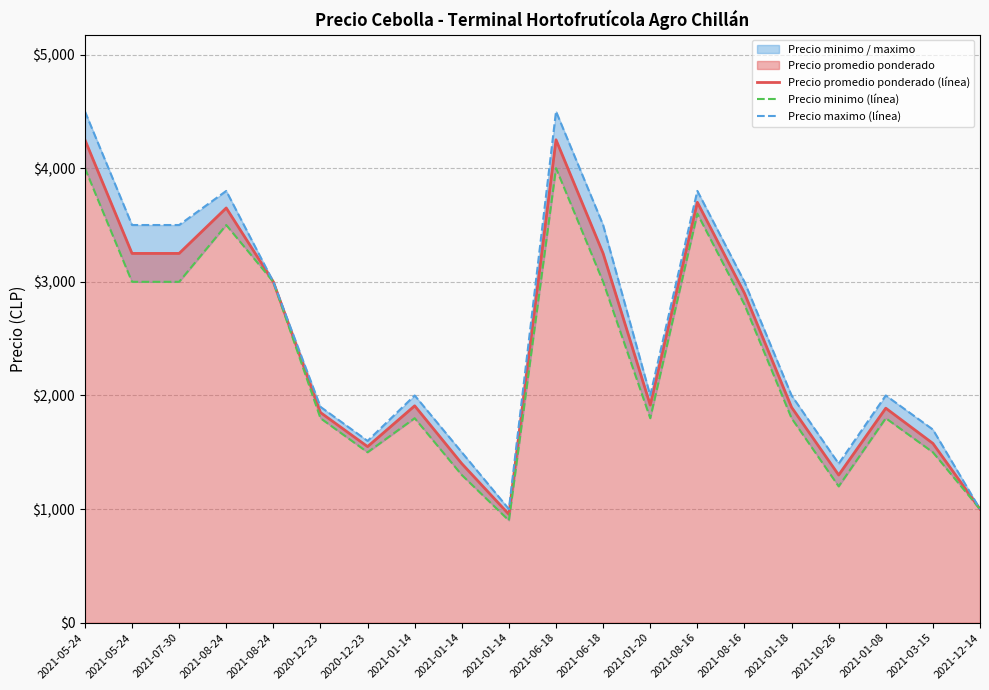

At which category does Precio minimo (línea) reach its first local valley?

2020-12-23